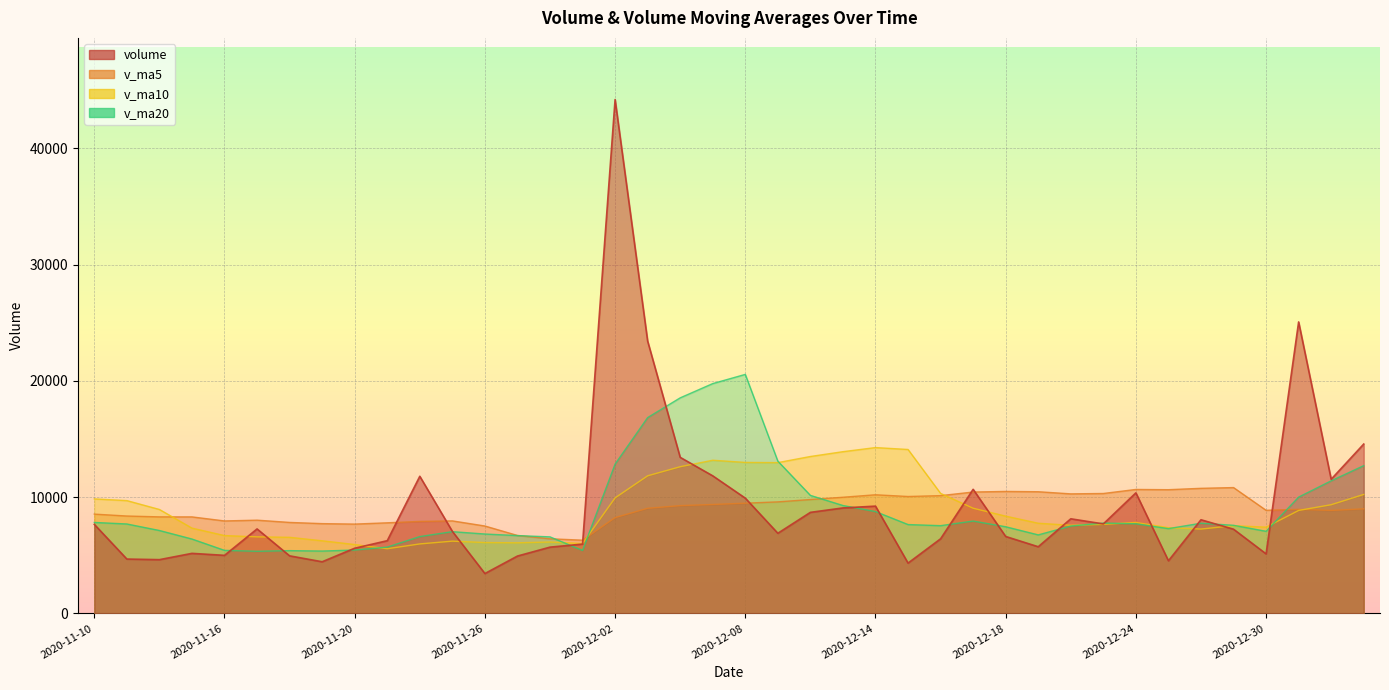

Which series ends up on top after the final intersection of v_ma10 and v_ma20?

v_ma10